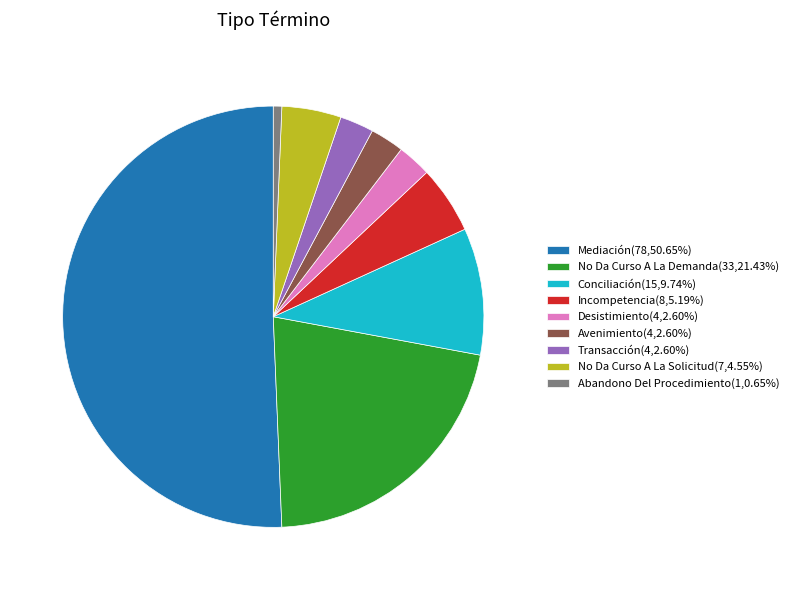

The Mediación slice represents 51% of the pie. True or false?

True